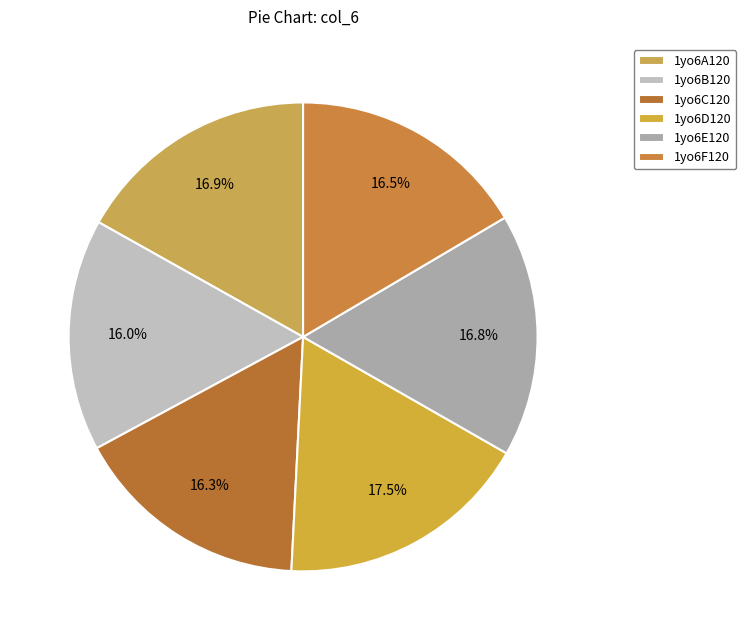

The 1yo6E120 slice represents 17% of the pie. True or false?

True